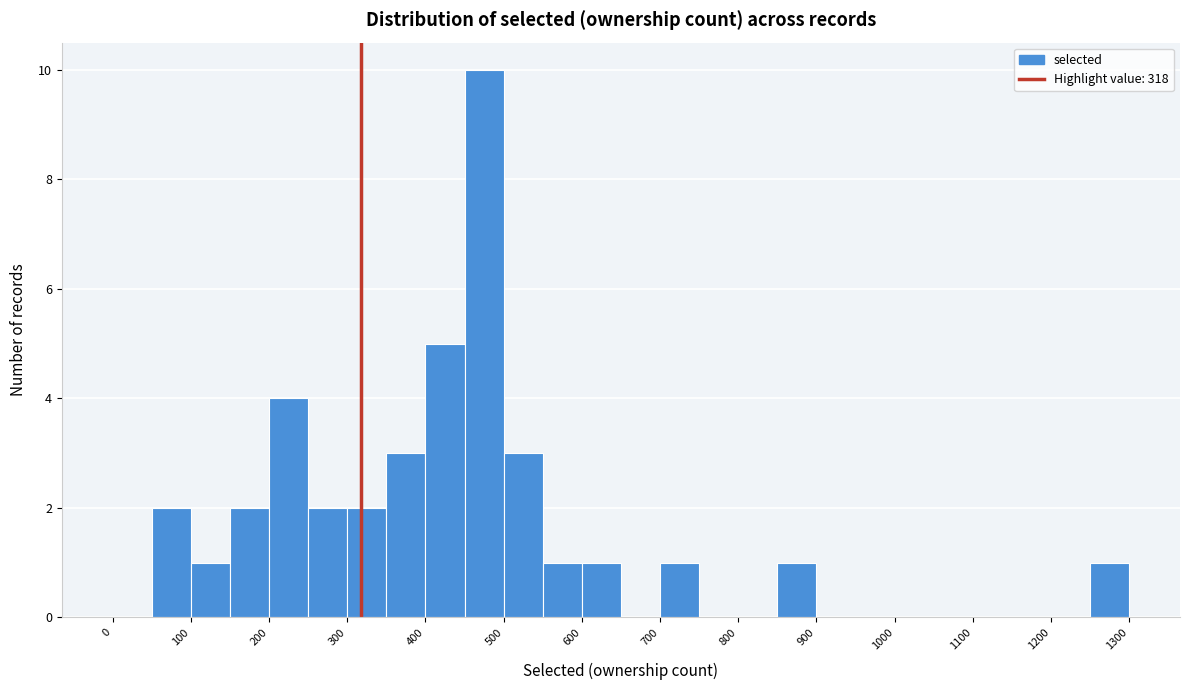

Reading left to right, list every bar in this chart as the range it spans on the x-axis followed by its height. The values are not printed on the chart, so give them approximately, as read against the axis.

0 to 50: 0
50 to 100: 2
100 to 150: 1
150 to 200: 2
200 to 250: 4
250 to 300: 2
300 to 350: 2
350 to 400: 3
400 to 450: 5
450 to 500: 10
500 to 550: 3
550 to 600: 1
600 to 650: 1
650 to 700: 0
700 to 750: 1
750 to 800: 0
800 to 850: 0
850 to 900: 1
900 to 950: 0
950 to 1000: 0
1000 to 1050: 0
1050 to 1100: 0
1100 to 1150: 0
1150 to 1200: 0
1200 to 1250: 0
1250 to 1300: 1